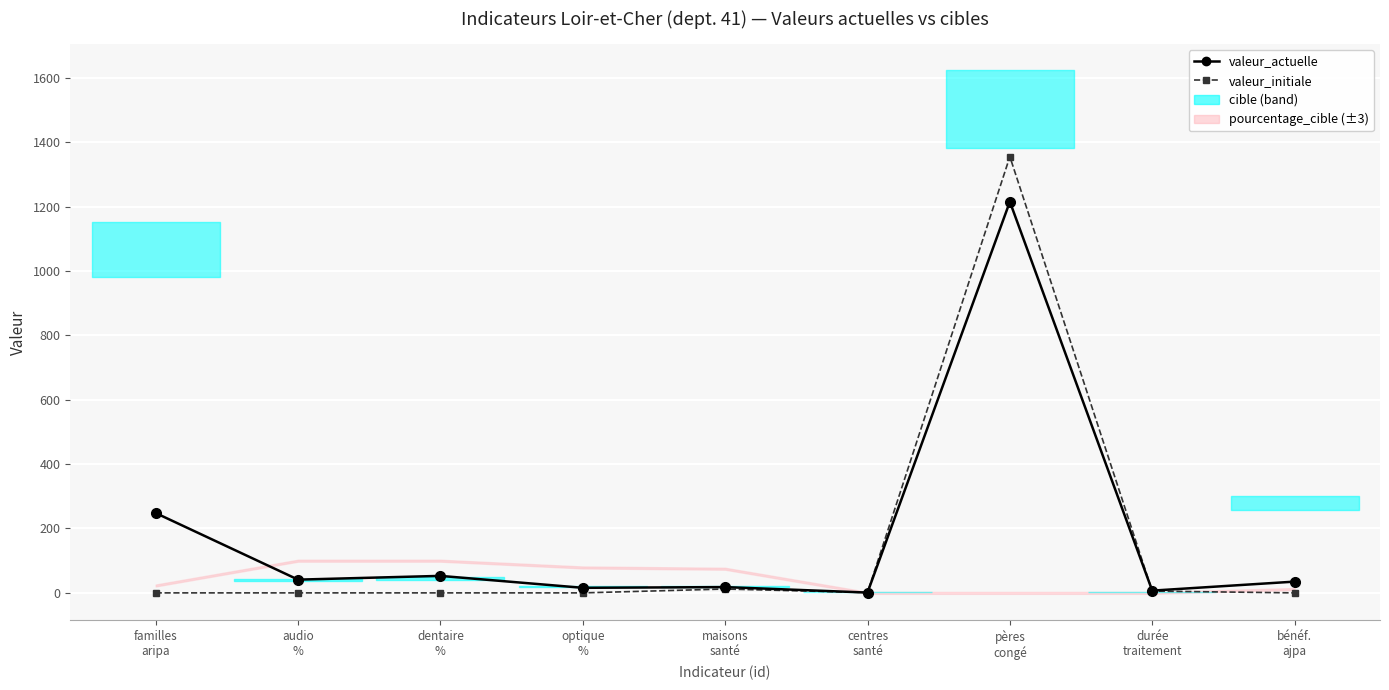

Which series has the widest spread of values?

valeur_initiale